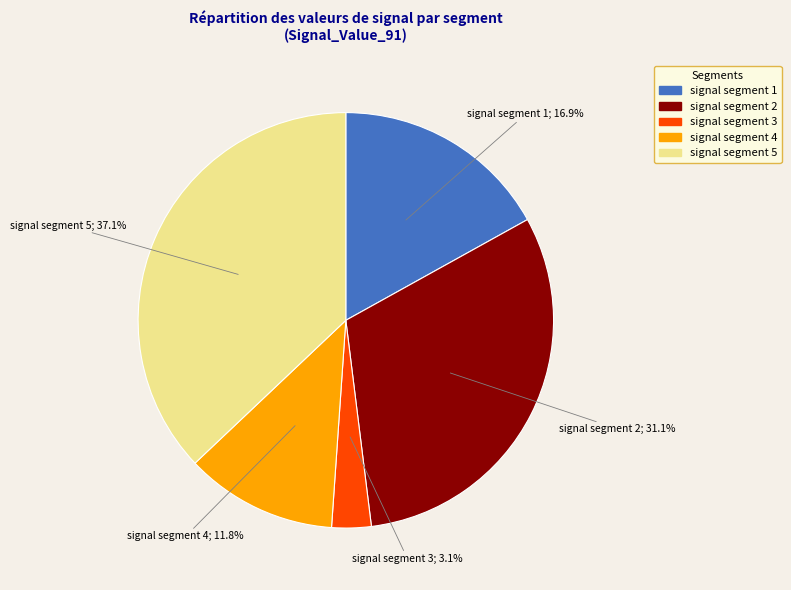

To the nearest percent, what is the average slice percentage?

20%